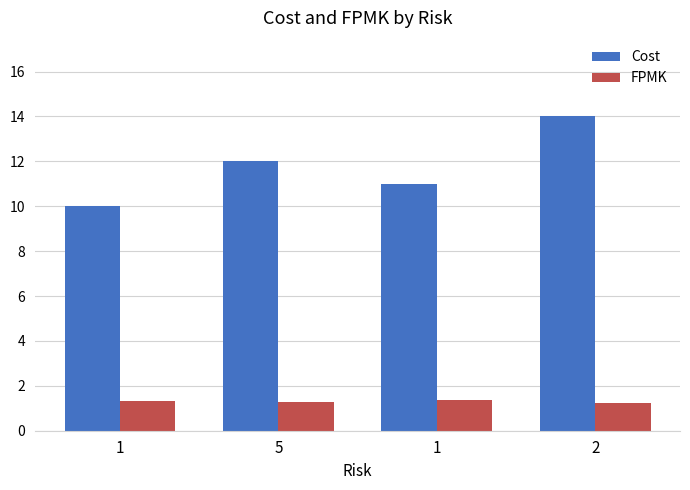

Reading left to right, extract all data points from this chart.

Cost: 1=10.0	5=12.0	1=11.0	2=14.0
FPMK: 1=1.3	5=1.3	1=1.4	2=1.2